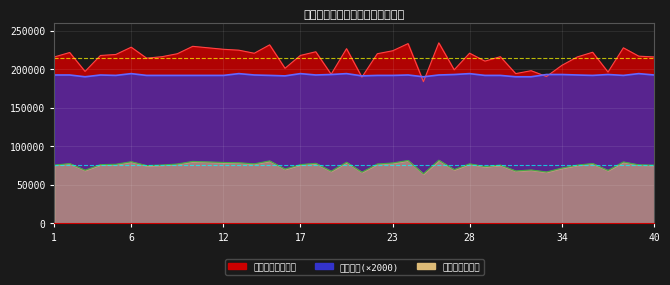

The 建筑面积 series shows 310958.8 at 30. True or false?

False